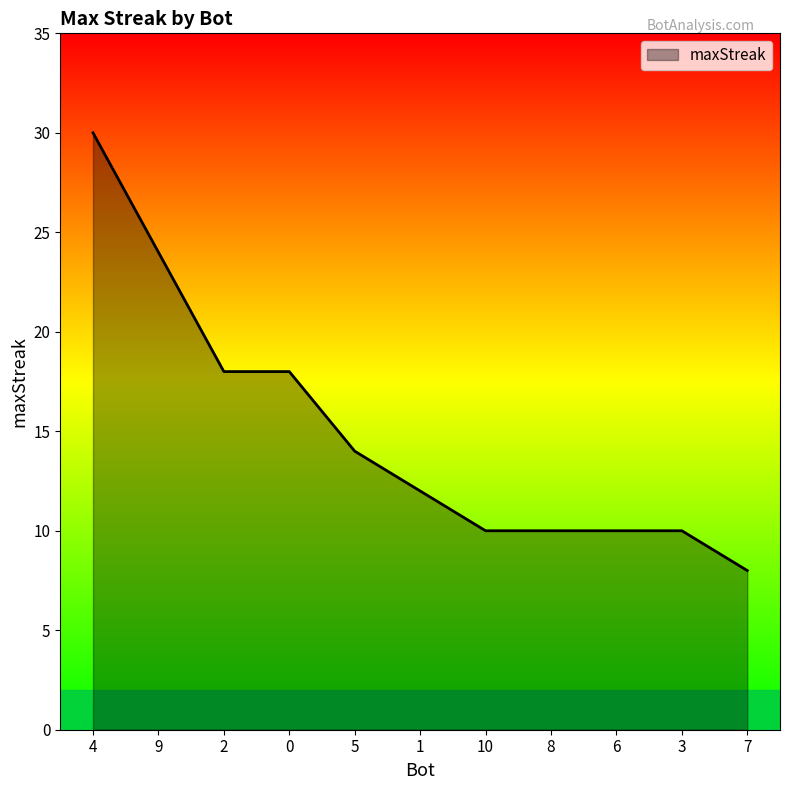

What is the difference between the second highest and minimum values?

16